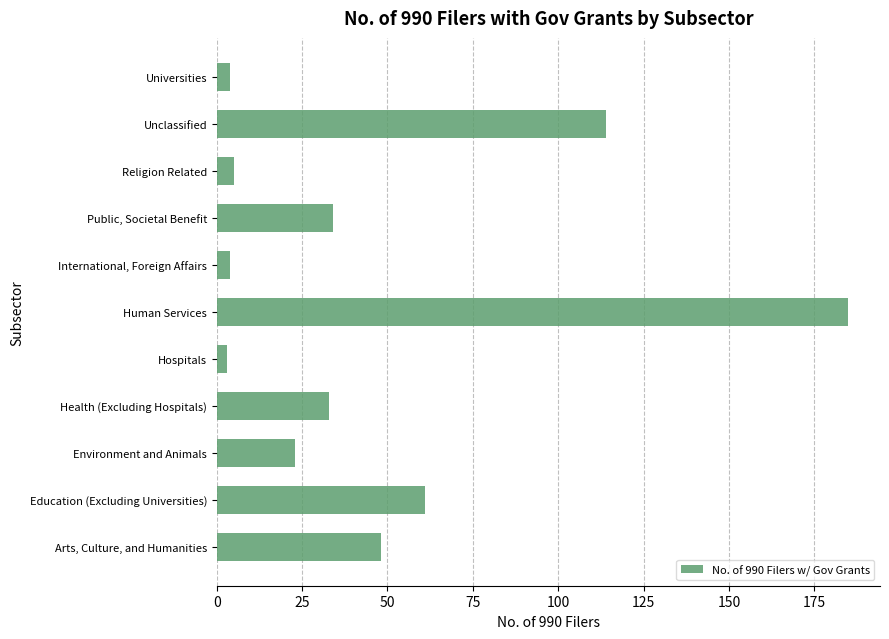

What value does the data have at Human Services, to the nearest 50?

200